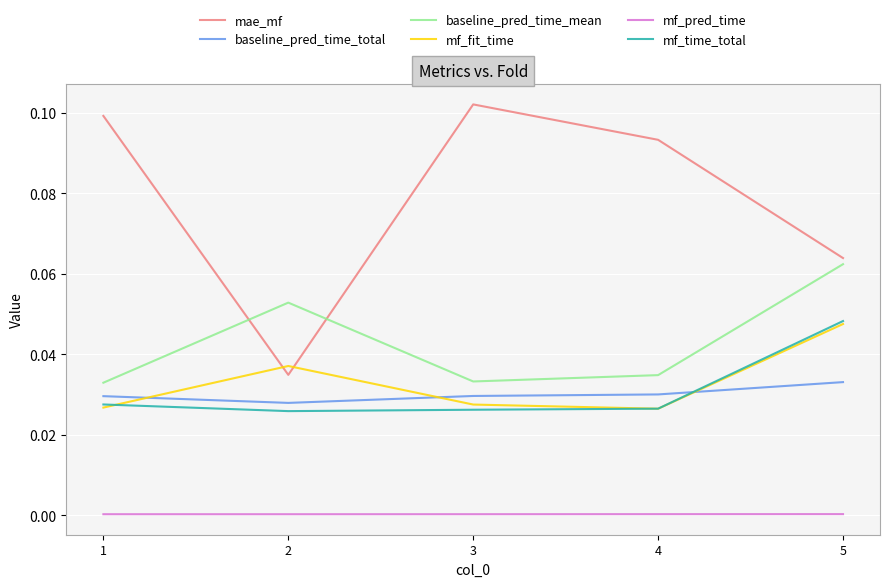

List the labels in order of mae_mf value, smallest first.

2, 5, 4, 1, 3